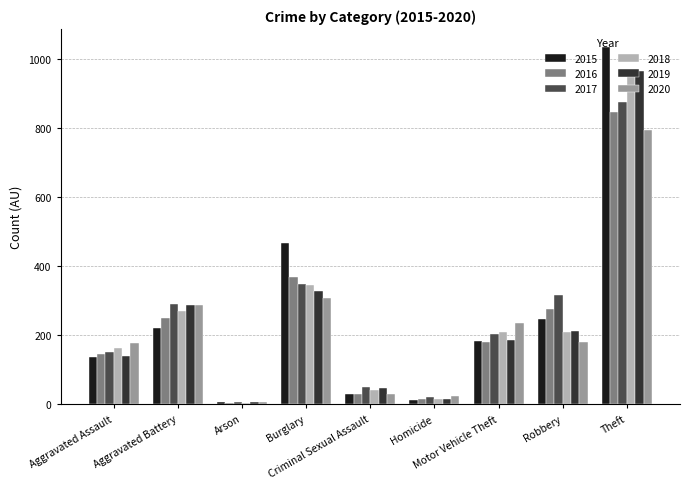

What is the difference between the second highest and minimum values in the 2019 series?

323